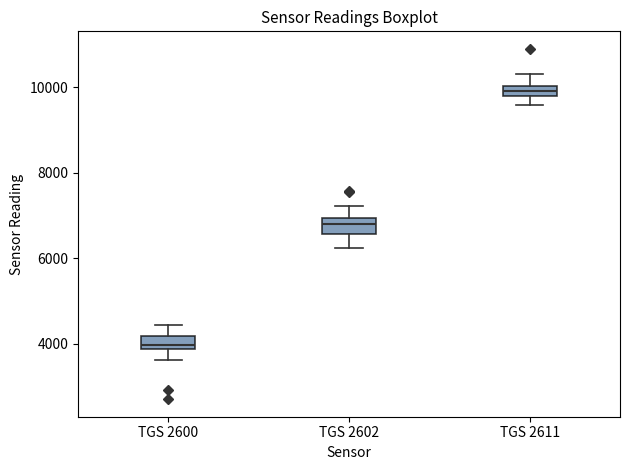

Which box has the highest median line?

TGS 2611